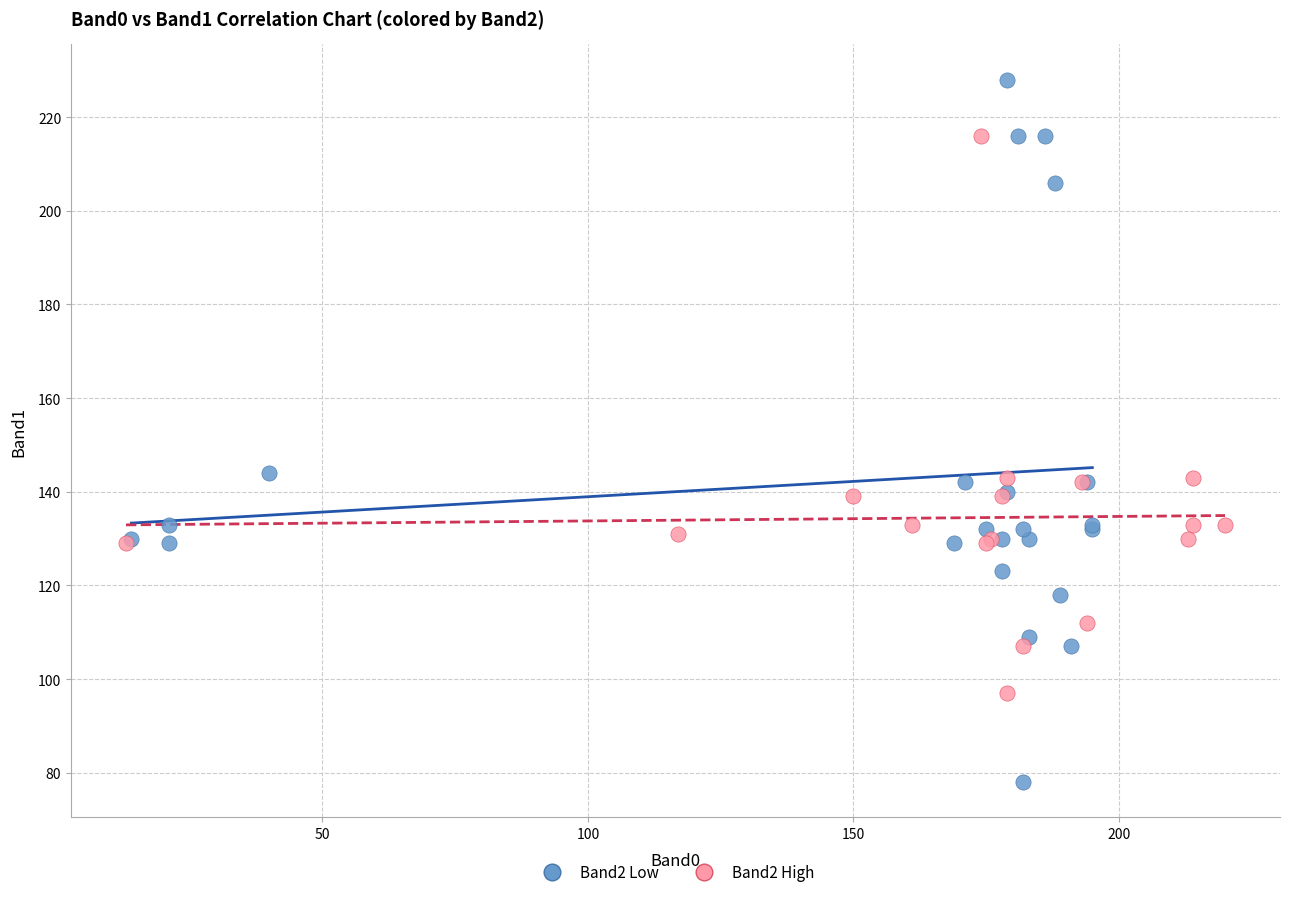

What are all the series names shown in the legend?

Band2 Low, Band2 High